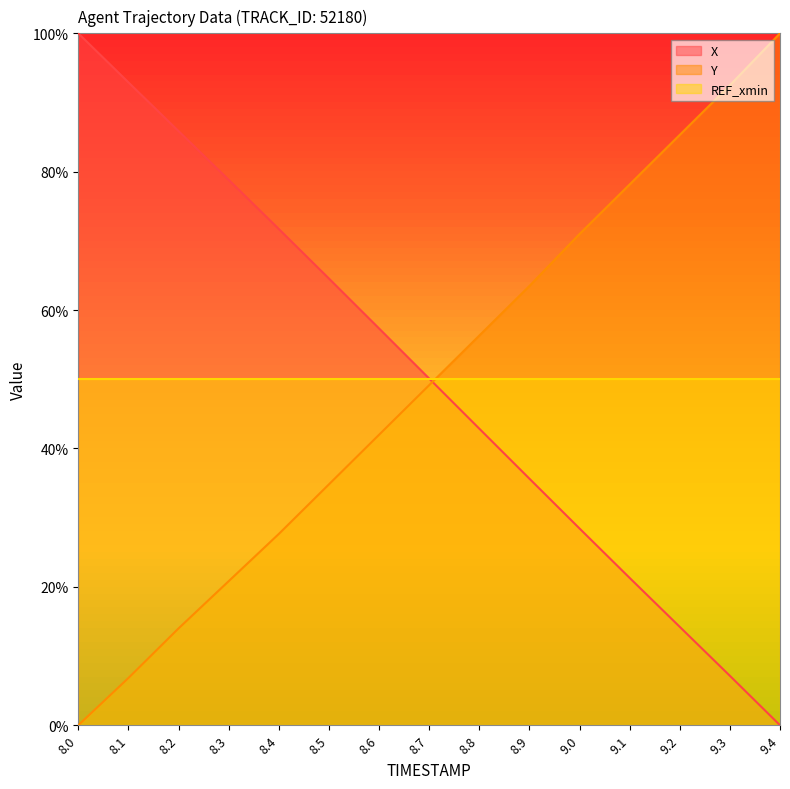

At which label does Y reach its minimum?

8.0